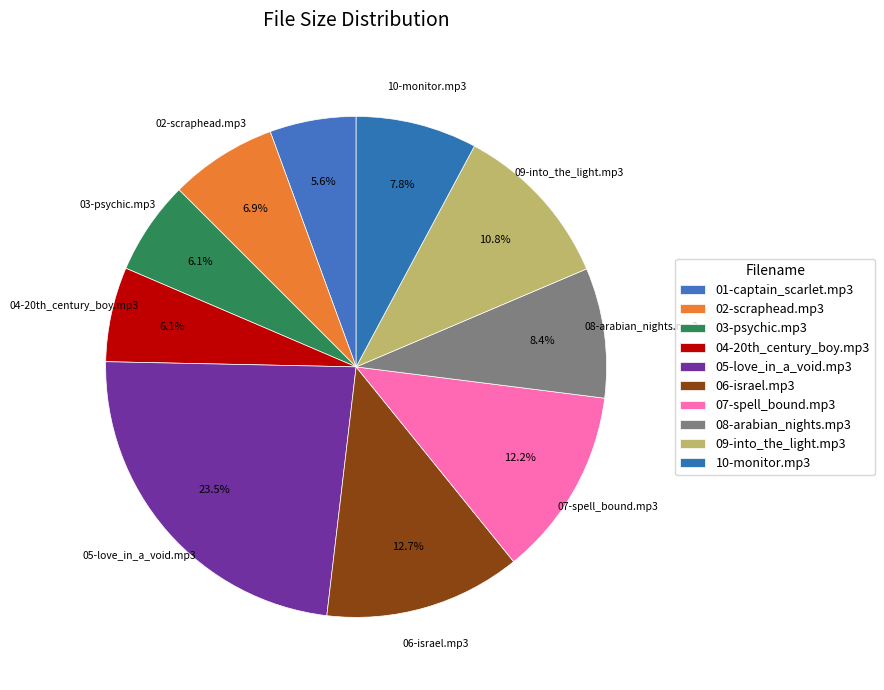

True or false: 04-20th_century_boy.mp3 accounts for 6% of the total.

True